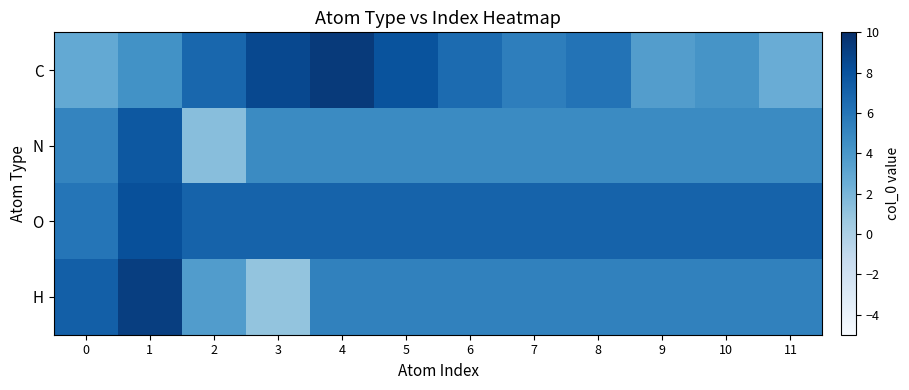

List the series in order of their overall mean, highest first.

O, C, H, N